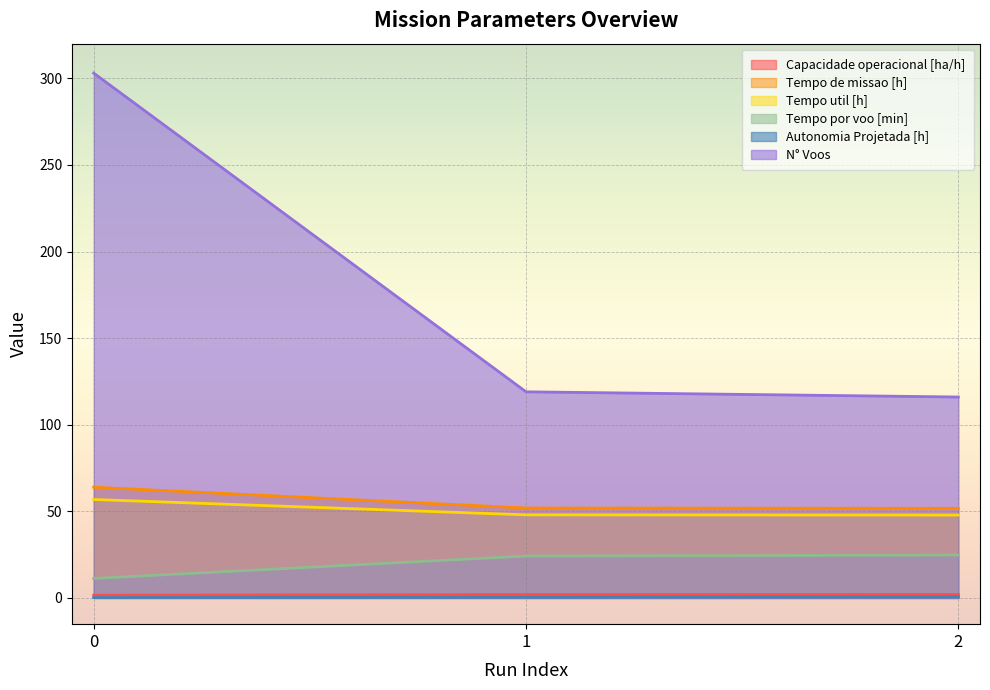

What is the difference between the Tempo por voo [min] values at 2 and 1?

0.6